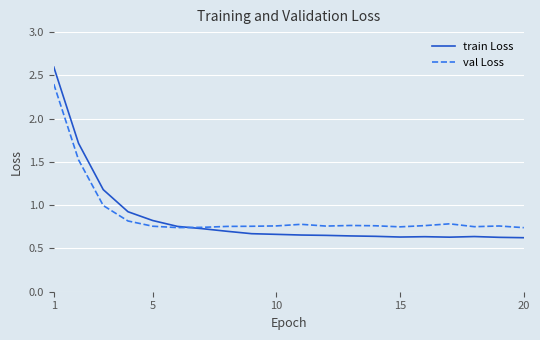

Which series has the largest range (max minus min)?

train Loss